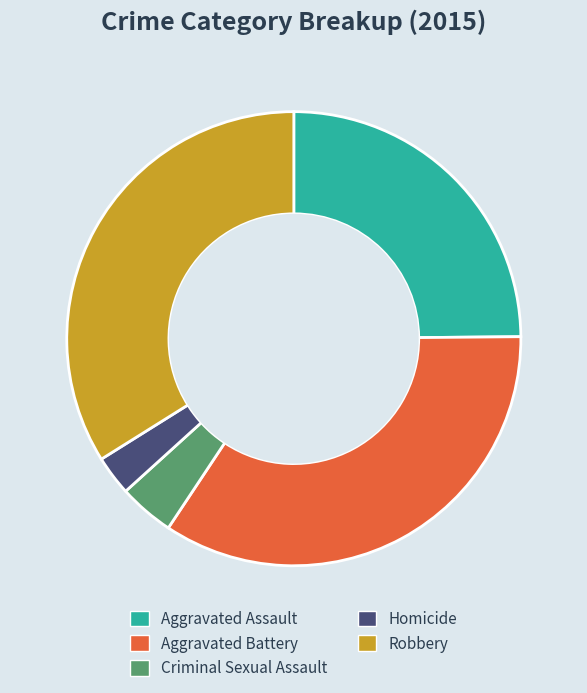

How many slices are in this pie chart?

5